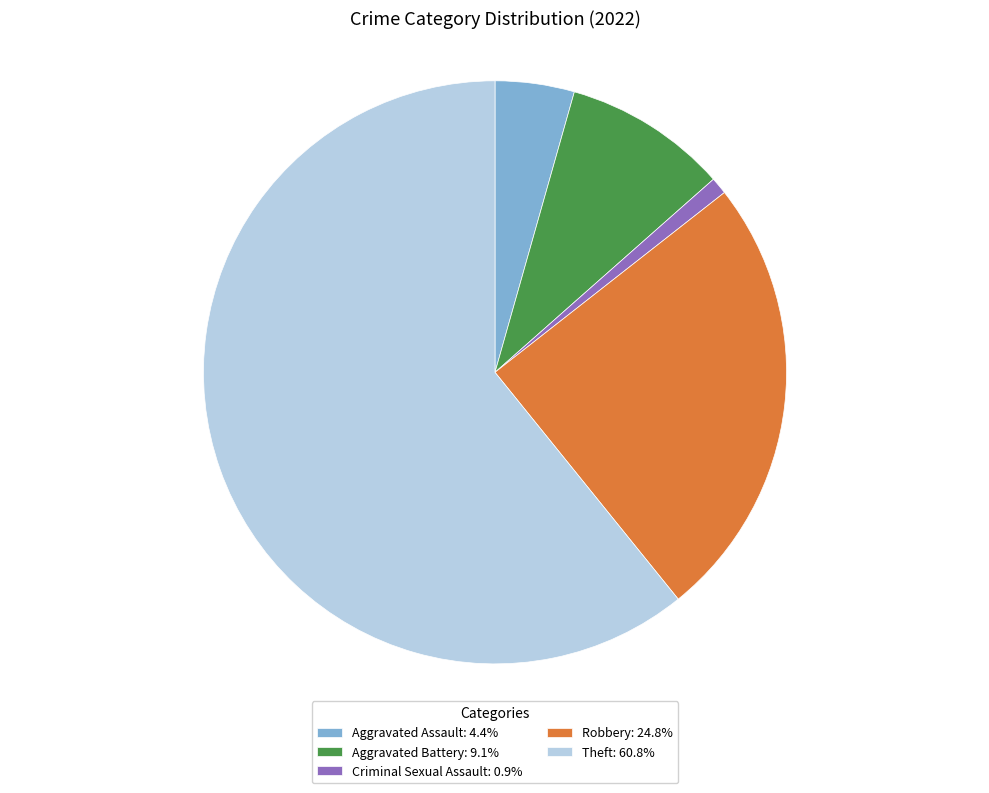

Do Robbery: 24.8% and Aggravated Assault: 4.4% together represent more than half of the pie?

No